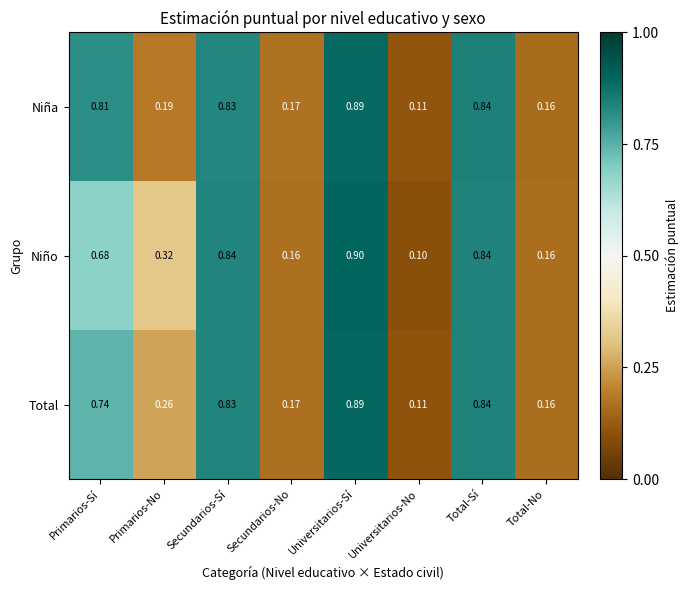

Rank the series at Primarios-Sí from lowest to highest value.

Niño, Total, Niña